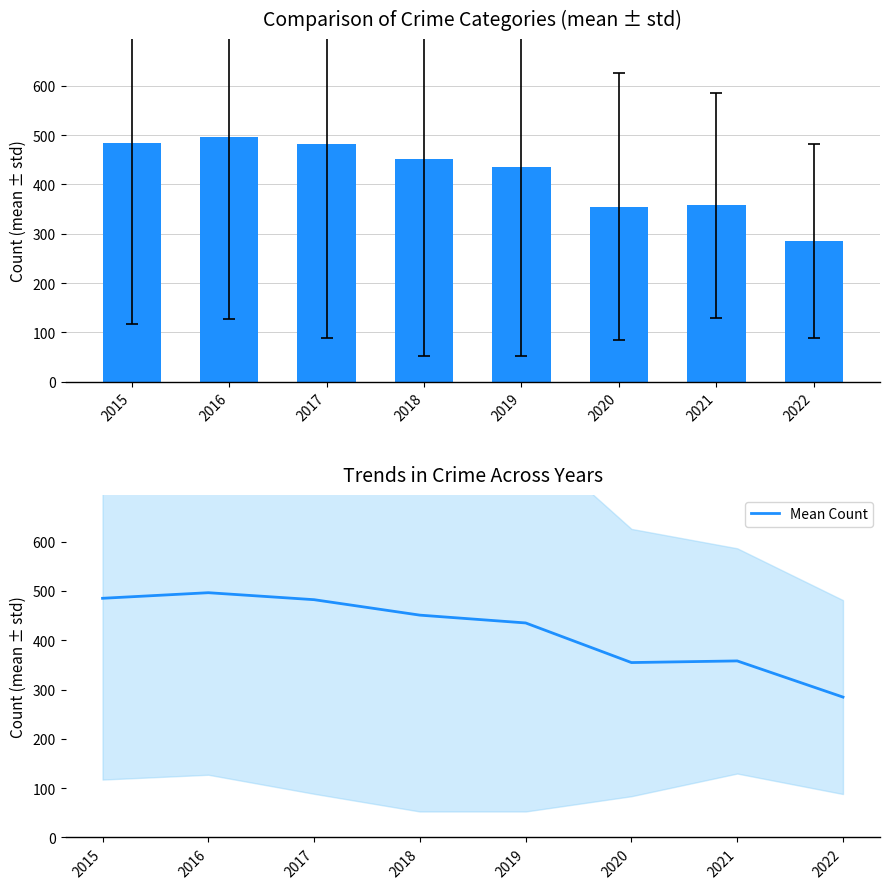

List the labels in order of value, largest first.

2016, 2015, 2017, 2018, 2019, 2021, 2020, 2022